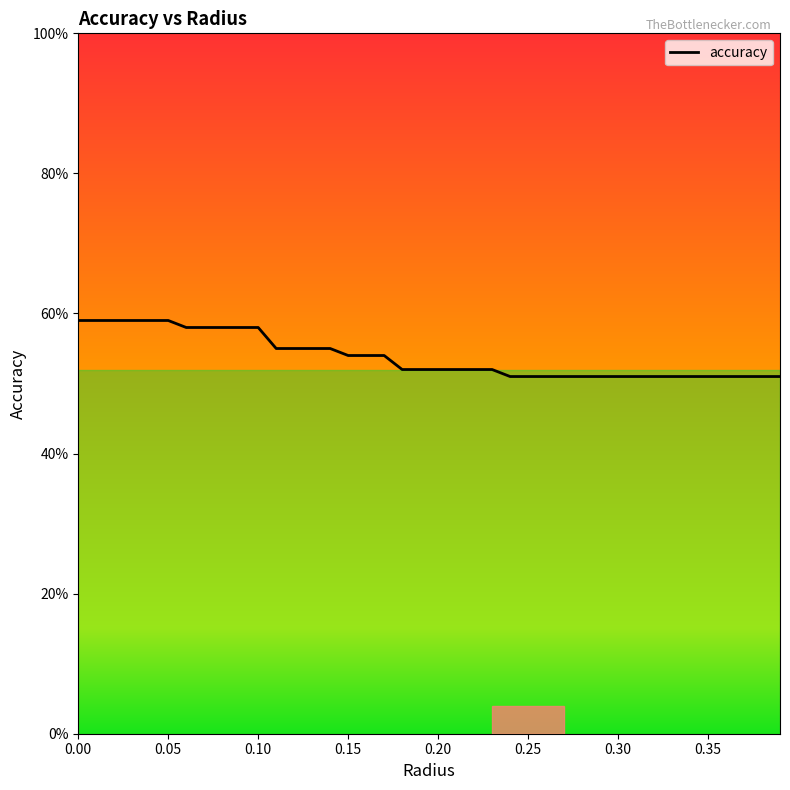

Rank the categories by value from lowest to highest.

0.24, 0.25, 0.26, 0.27, 0.28, 0.29, 0.3, 0.31, 0.32, 0.33, 0.34, 0.35, 0.36, 0.37, 0.38, 0.39, 0.18, 0.19, 0.2, 0.21, 0.22, 0.23, 0.15, 0.16, 0.17, 0.11, 0.12, 0.13, 0.14, 0.06, 0.07, 0.08, 0.09, 0.1, 0.0, 0.01, 0.02, 0.03, 0.04, 0.05